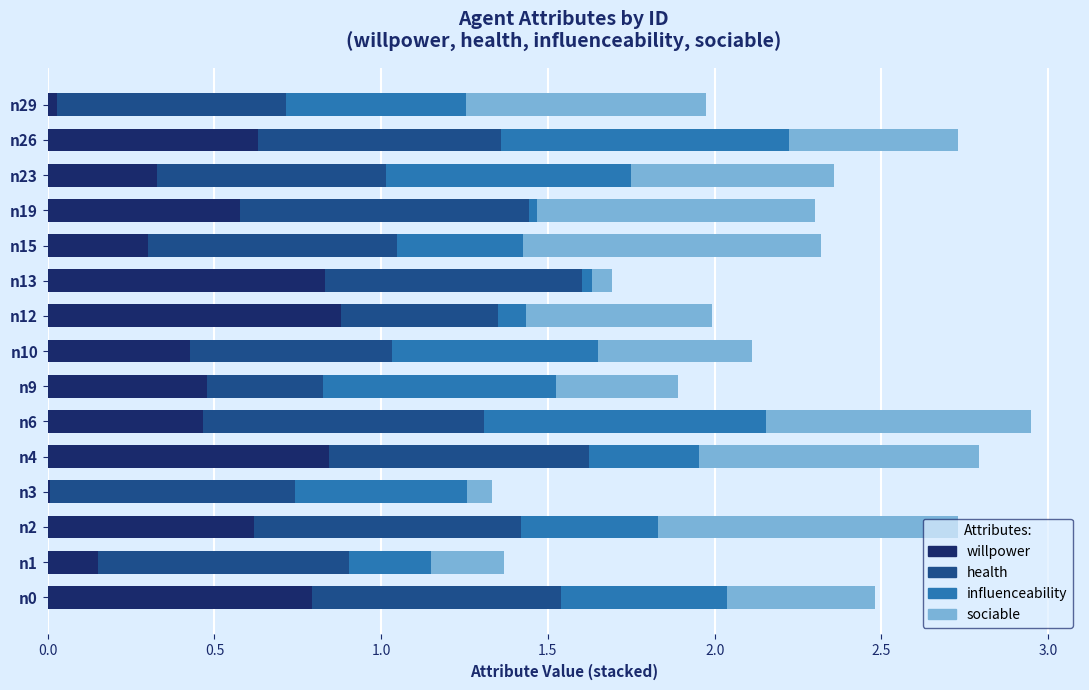

What is the total value across all series at n4?

2.8